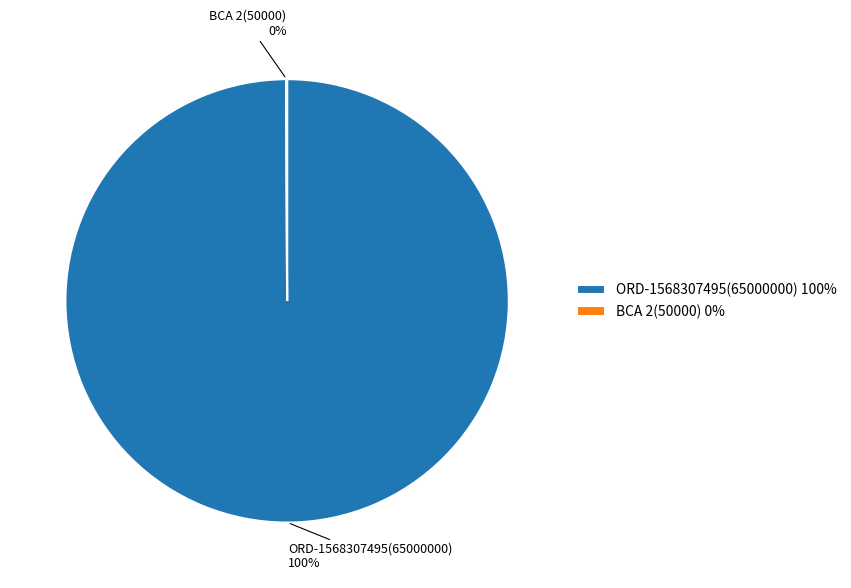

The ORD-1568307495 slice represents 100% of the pie. True or false?

True